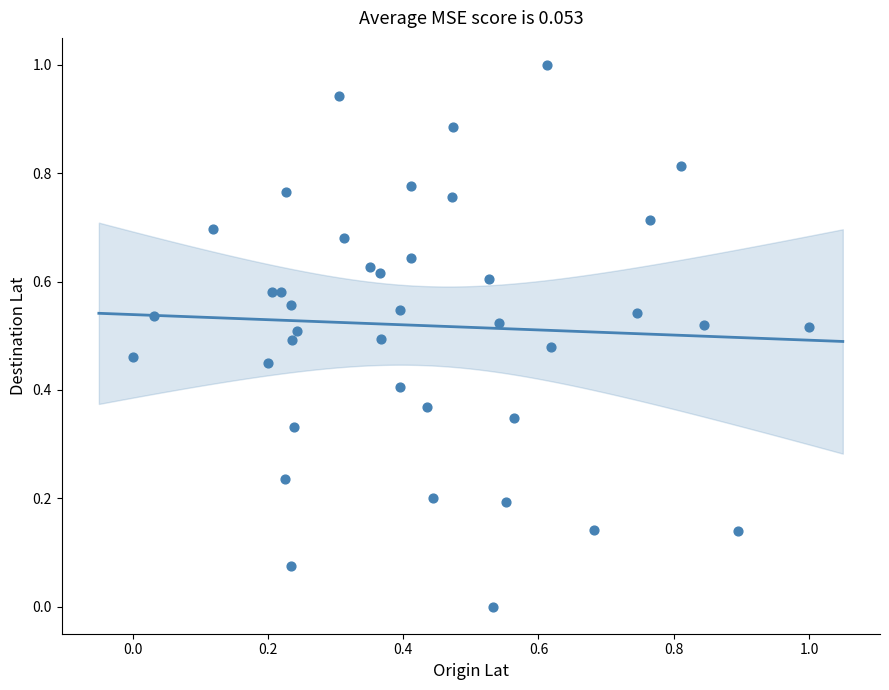

What is the range of Y values (max minus min)?

1.0